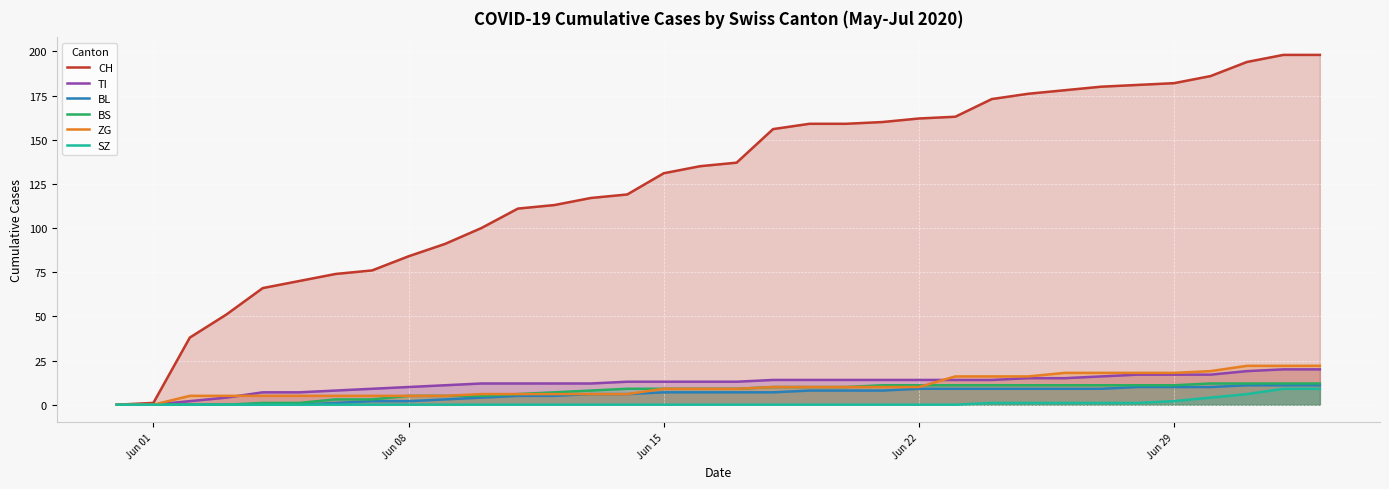

Which series has the largest total across all categories?

CH